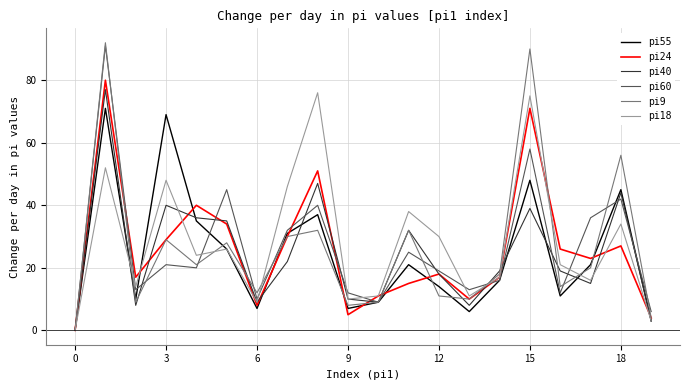

How many lines are shown in the chart?

6